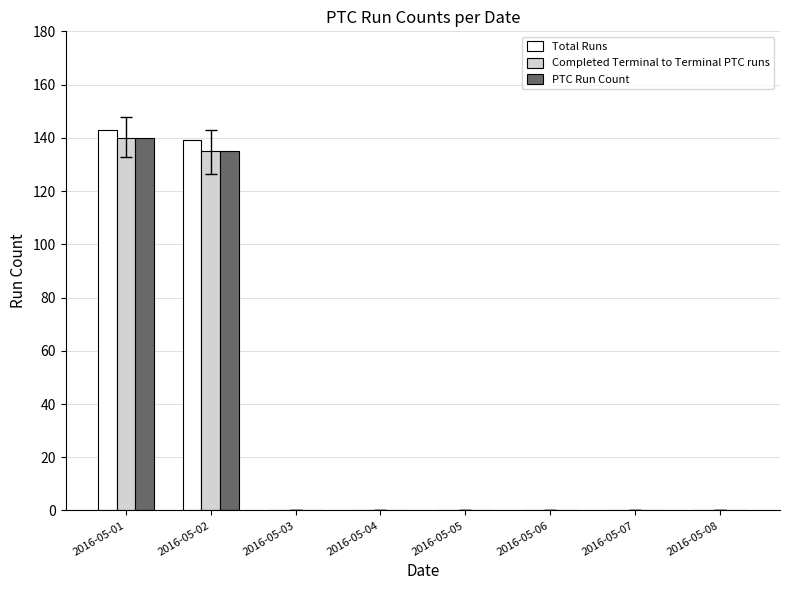

True or false: Total Runs has a value of 72 at 2016-05-06.

False